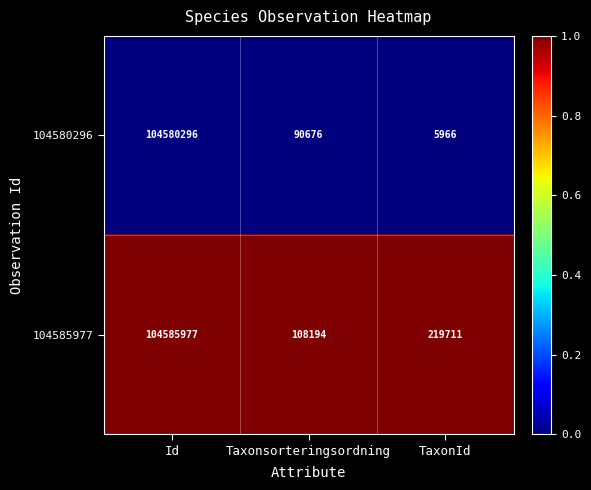

At which category is the sum across all series the highest?

Id